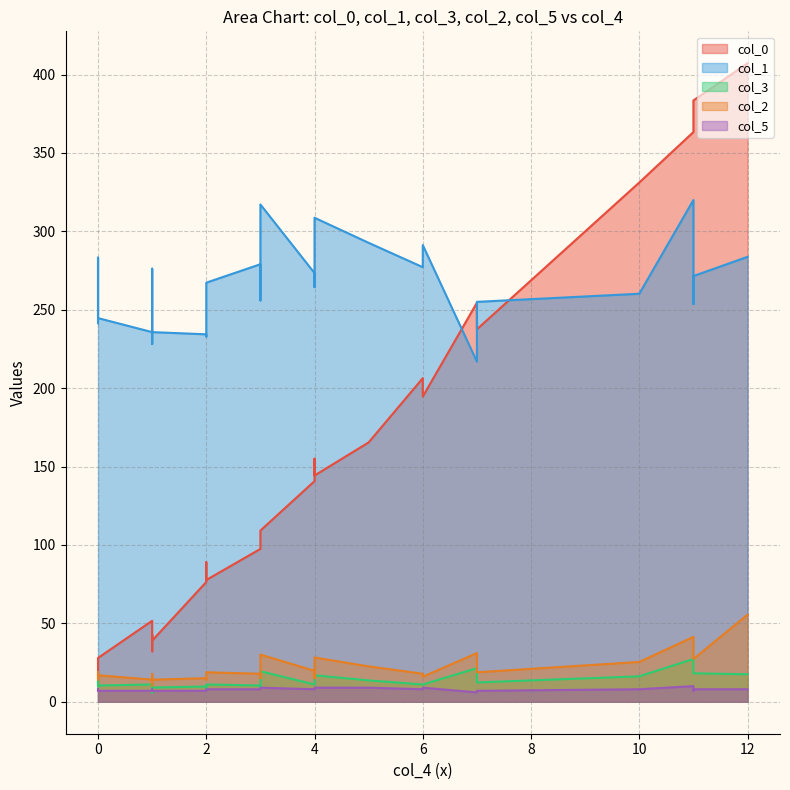

Rank the series at 10 from highest to lowest value.

col_0, col_1, col_2, col_3, col_5